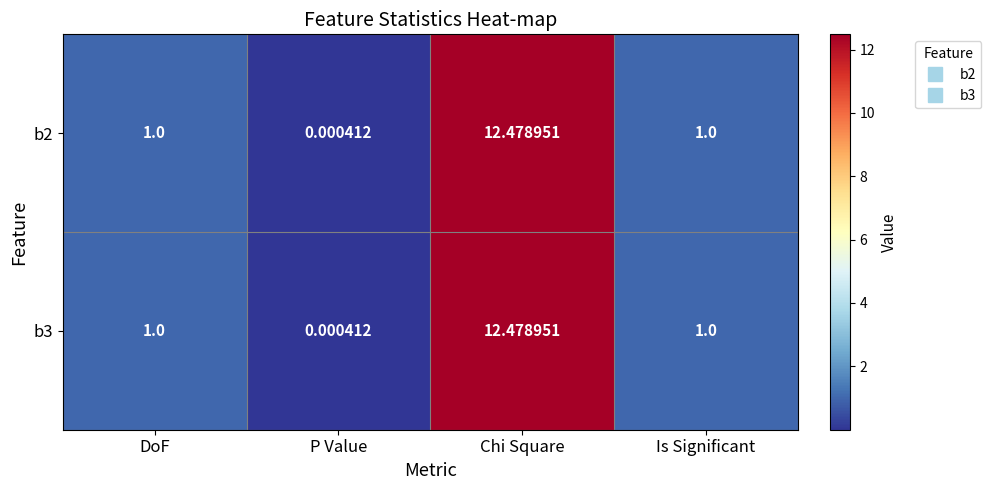

At which category does the chart reach its minimum across all series?

P Value